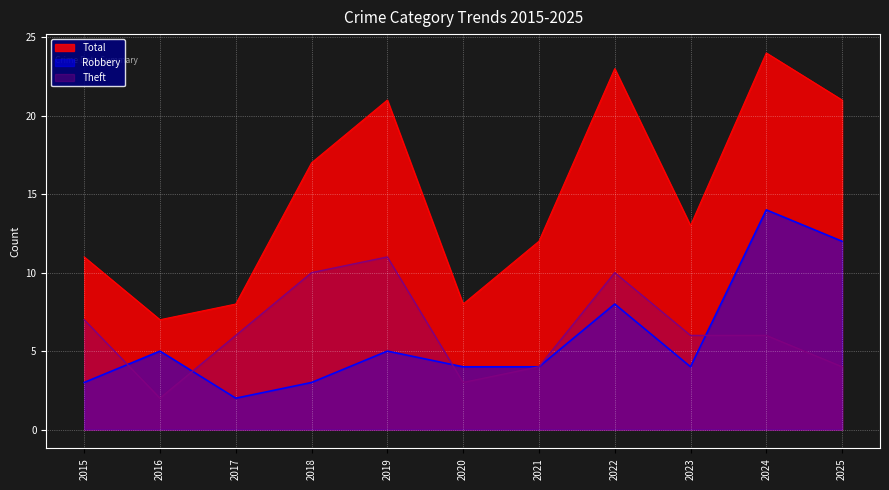

How many Theft values are between 4 and 10?

8